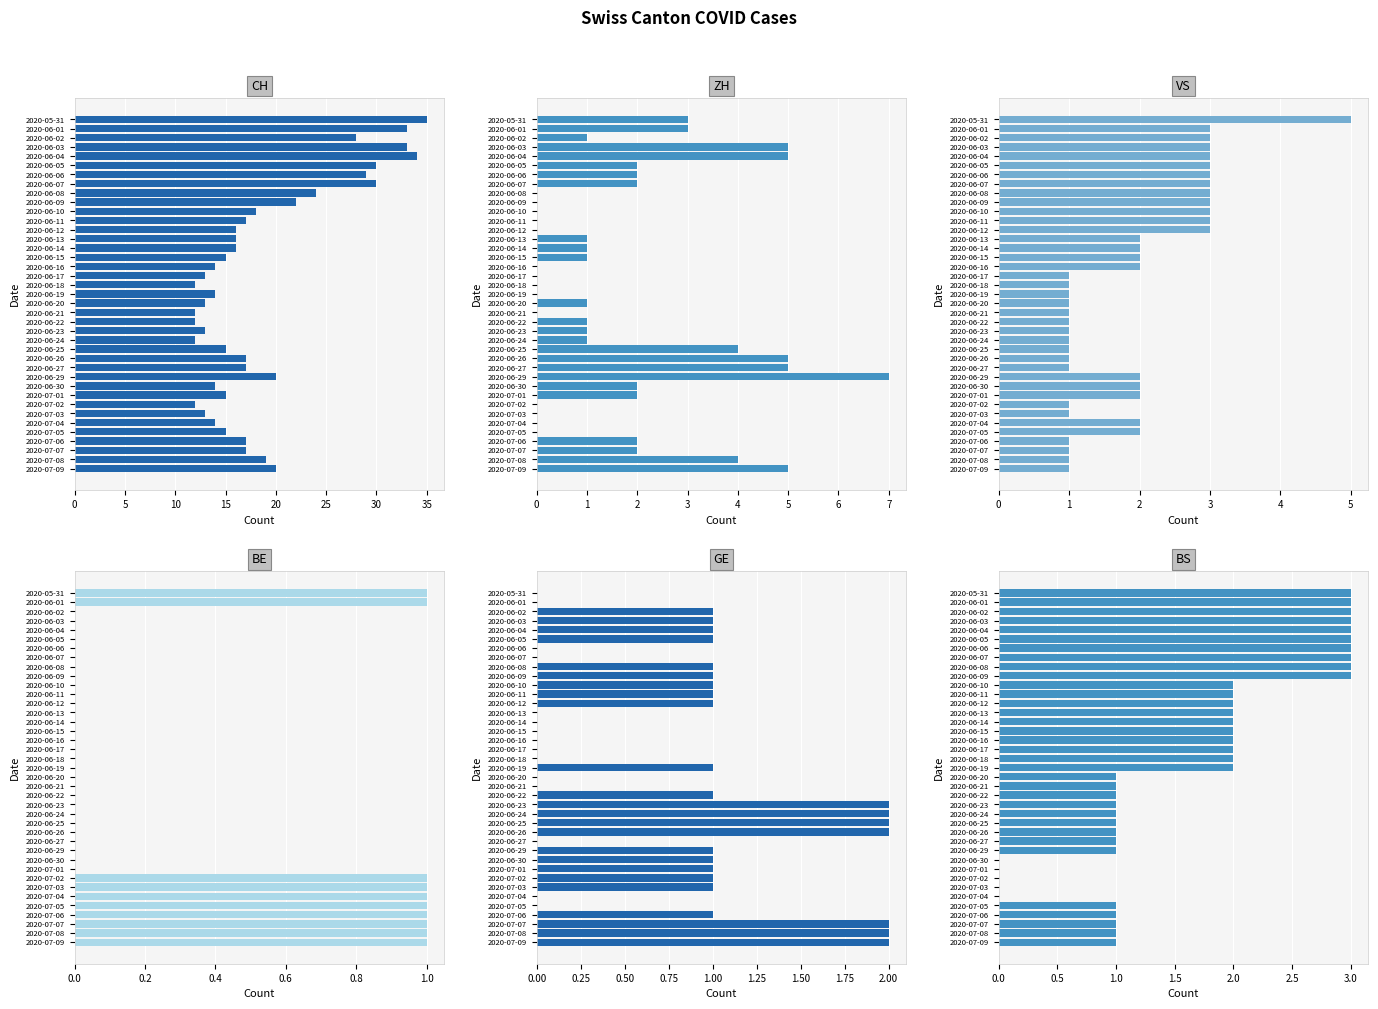

Is it true that ZH equals 1 at 2020-06-24?

True